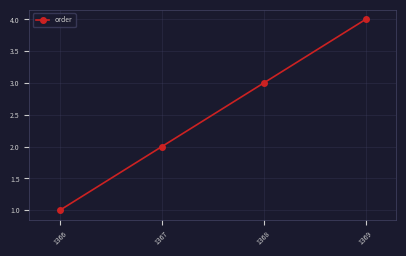

How many categories are shown in the chart?

4